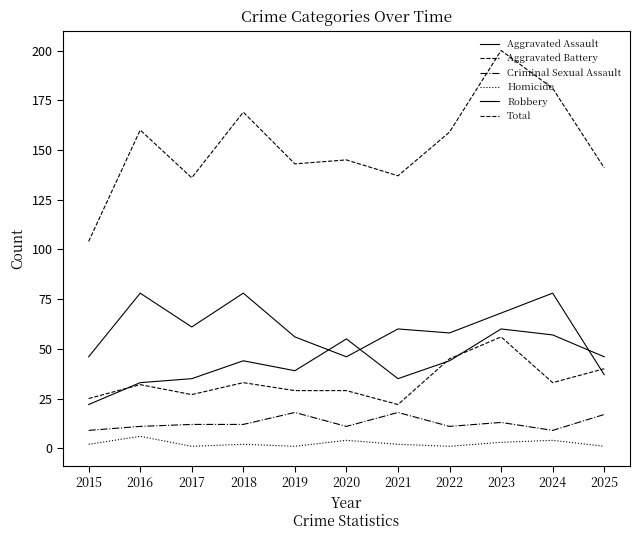

What is the smallest value displayed?

1